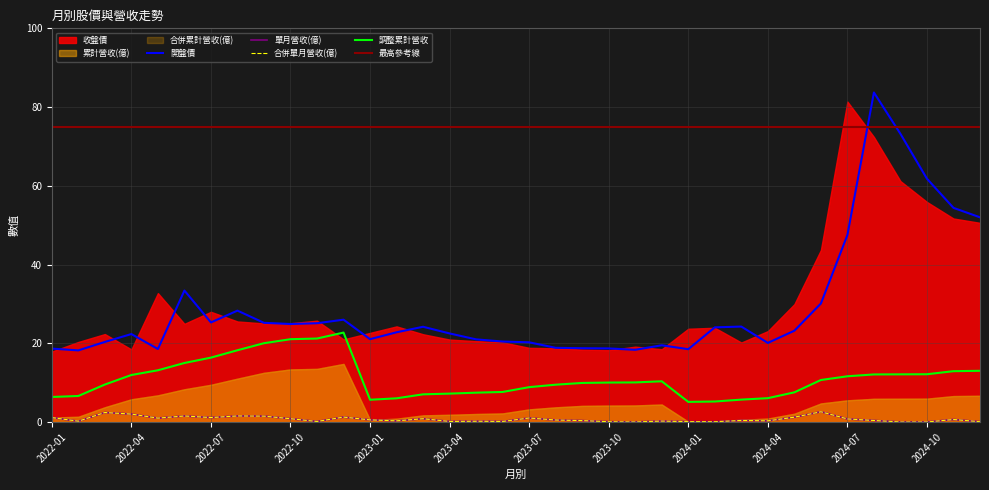

True or false: 開盤價 and 累計營收(億) intersect in this chart.

False